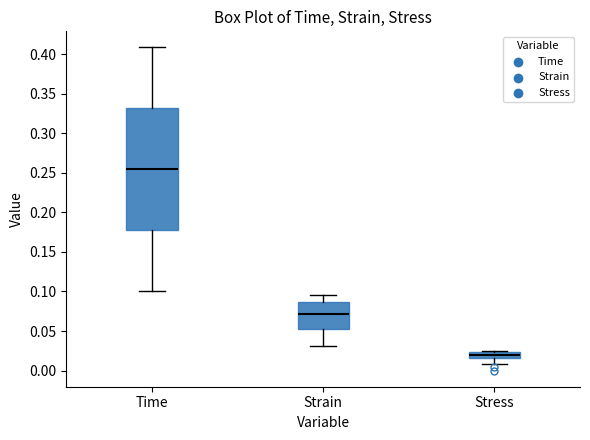

Where does the lower whisker of the box for Time end on the y-axis? The values are not printed on the chart, so give them approximately, as read against the axis.

0.100